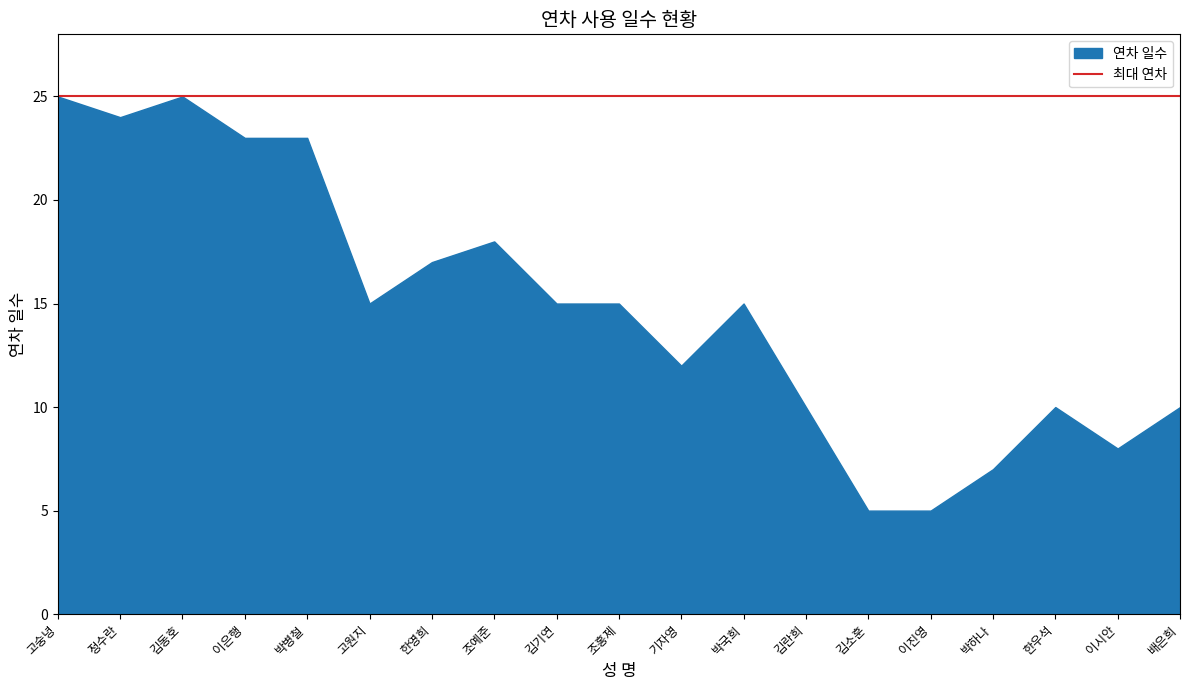

Reading left to right, list all the values displayed in this chart.

25	24	25	23	23	15	17	18	15	15	12	15	10	5	5	7	10	8	10